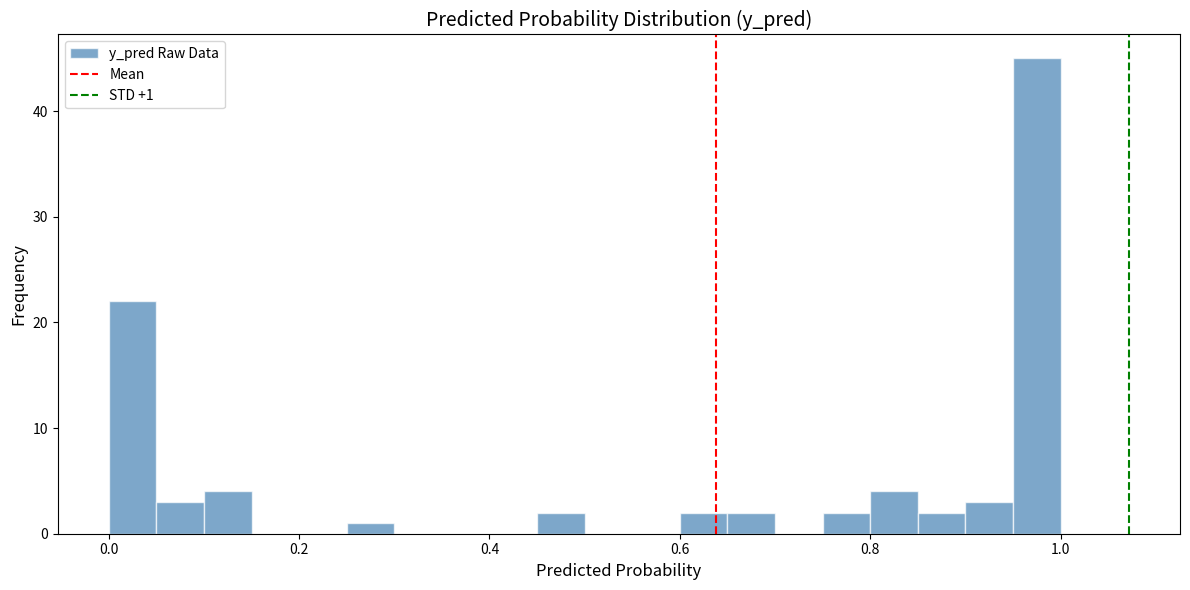

Around what value on the x-axis is the tallest bar? Give the approximate position of its centre, as read against the axis.

0.98